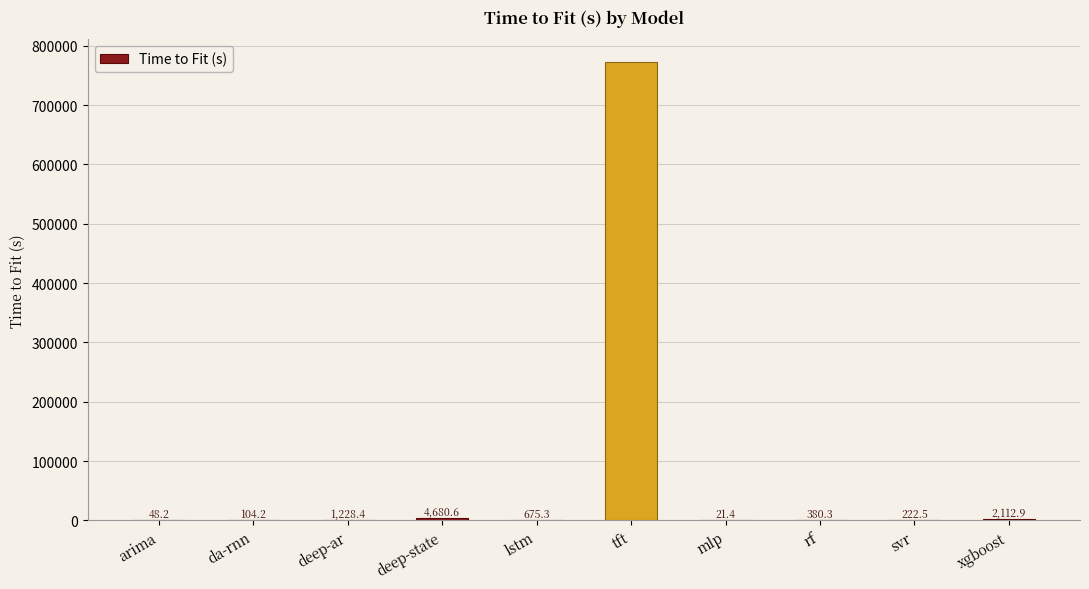

What is the change in value from arima to mlp?

-26.8